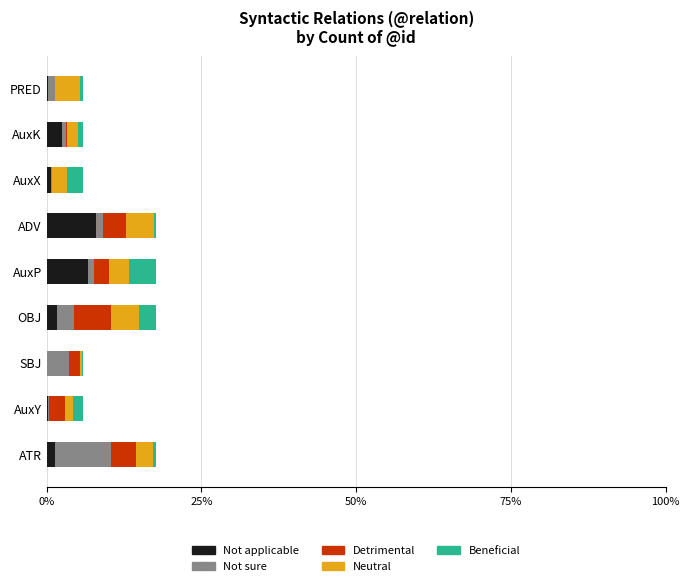

What is the maximum value for Not applicable?

7.9